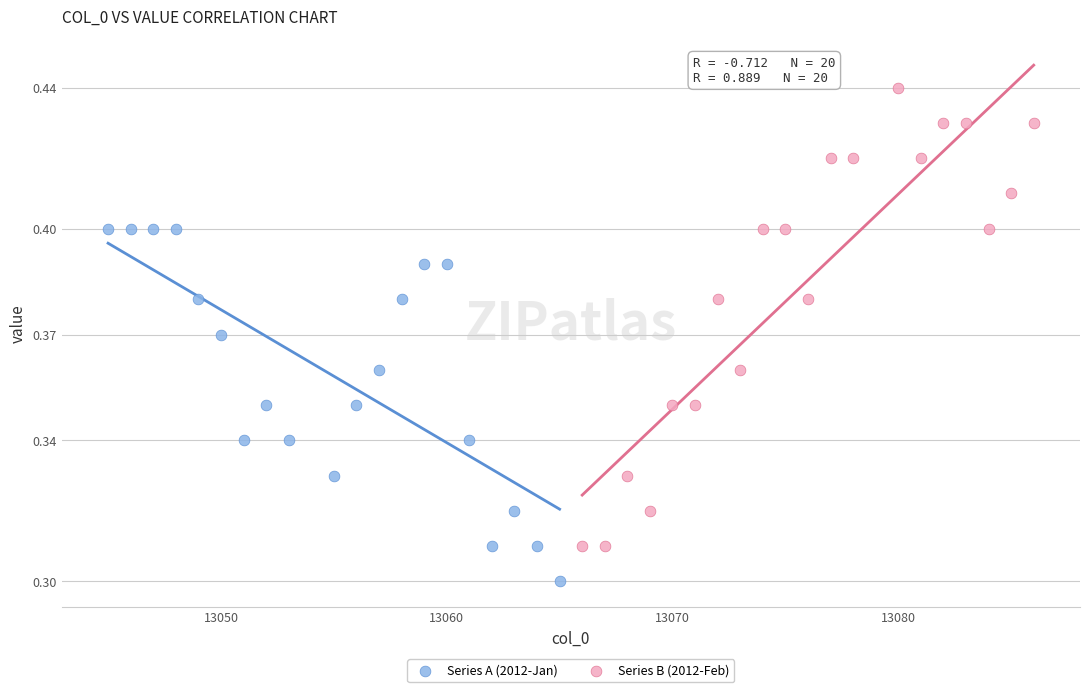

Which series contains the highest Y value?

Series B (2012-Feb)